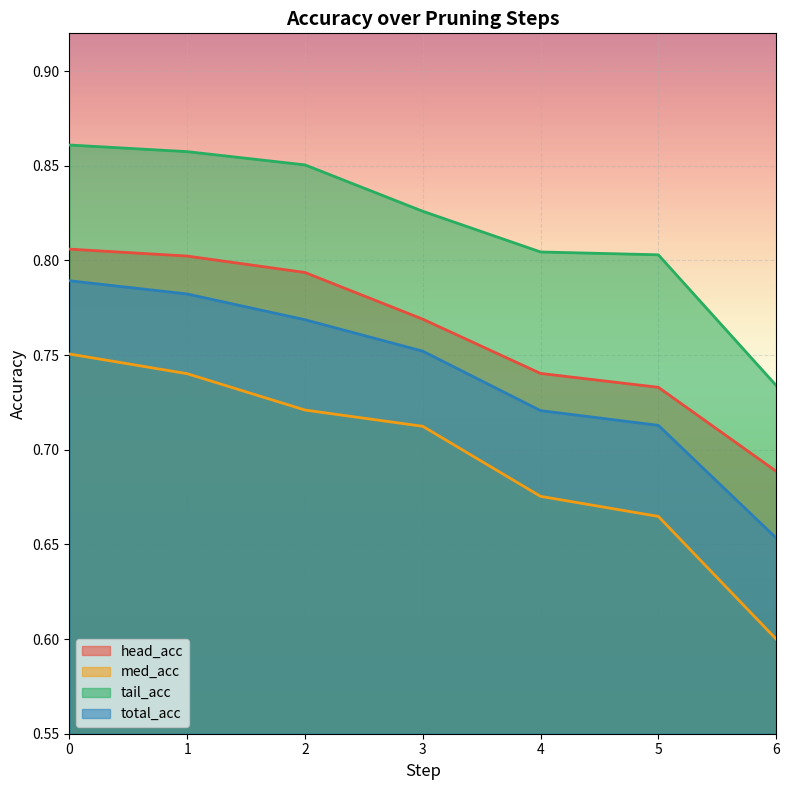

How many lines are shown in the chart?

4